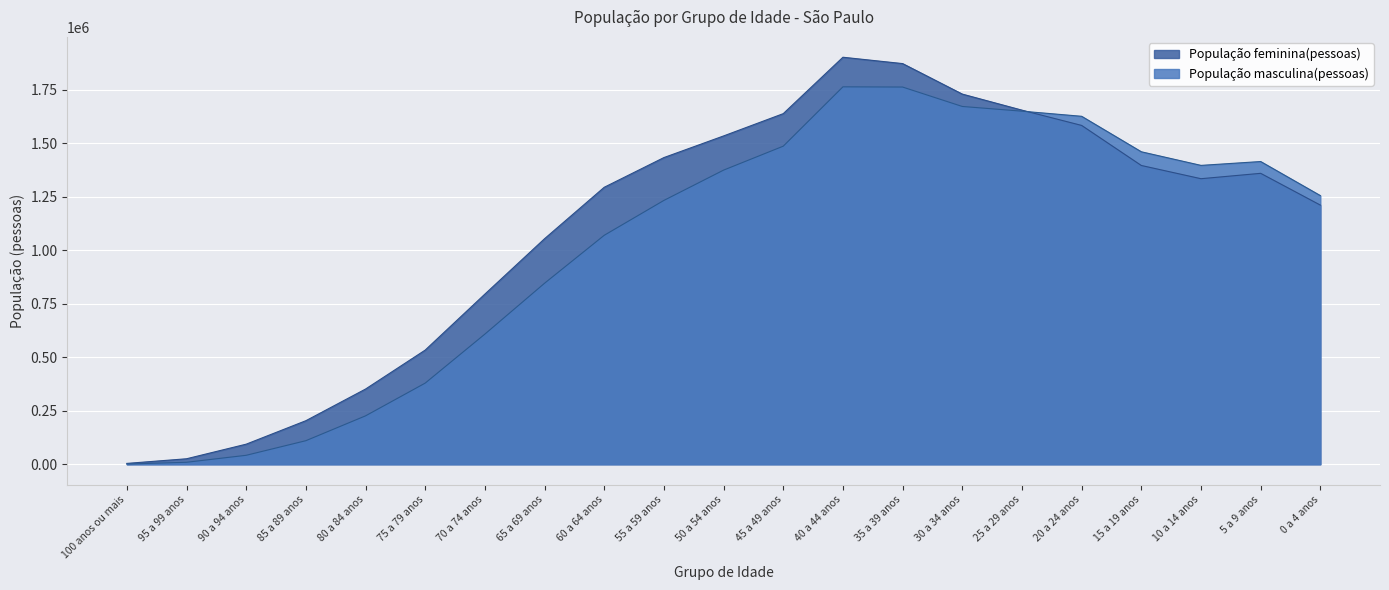

Reading left to right, what are all the values shown in this chart?

População feminina(pessoas): 3956	25635	93907	203595	351593	533810	795497	1054437	1294948	1433780	1534930	1639164	1902856	1873165	1730527	1655473	1584091	1396816	1334980	1360130	1211572
População masculina(pessoas): 1139	9237	41900	110144	226250	379387	608455	846244	1070434	1233497	1375110	1487081	1764496	1763514	1672739	1650670	1626745	1460853	1397236	1415247	1255998